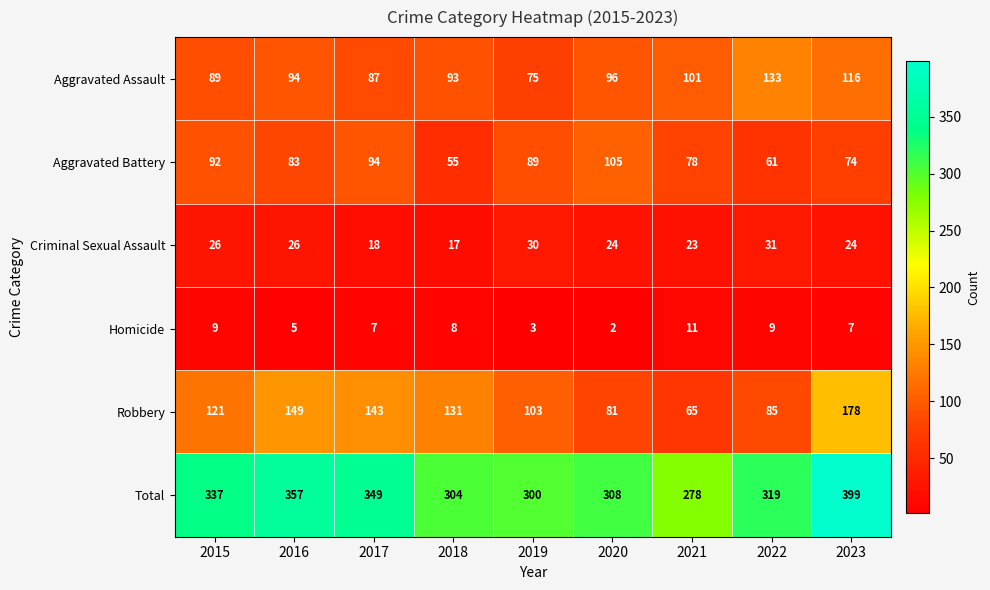

At 2016, list the series in order from smallest to largest.

Homicide, Criminal Sexual Assault, Aggravated Battery, Aggravated Assault, Robbery, Total